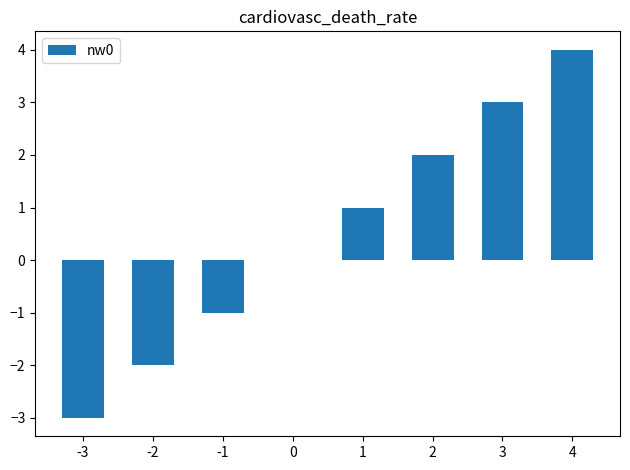

Count the number of data series in this chart.

1